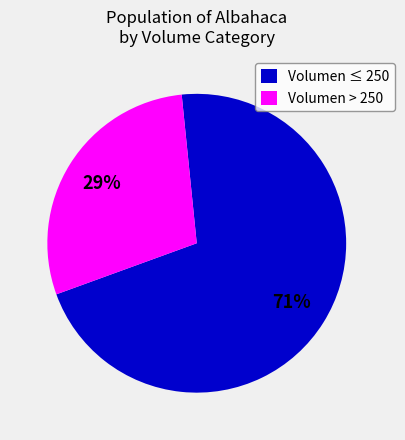

Which has a higher value, Volumen ≤ 250 or Volumen > 250?

Volumen ≤ 250